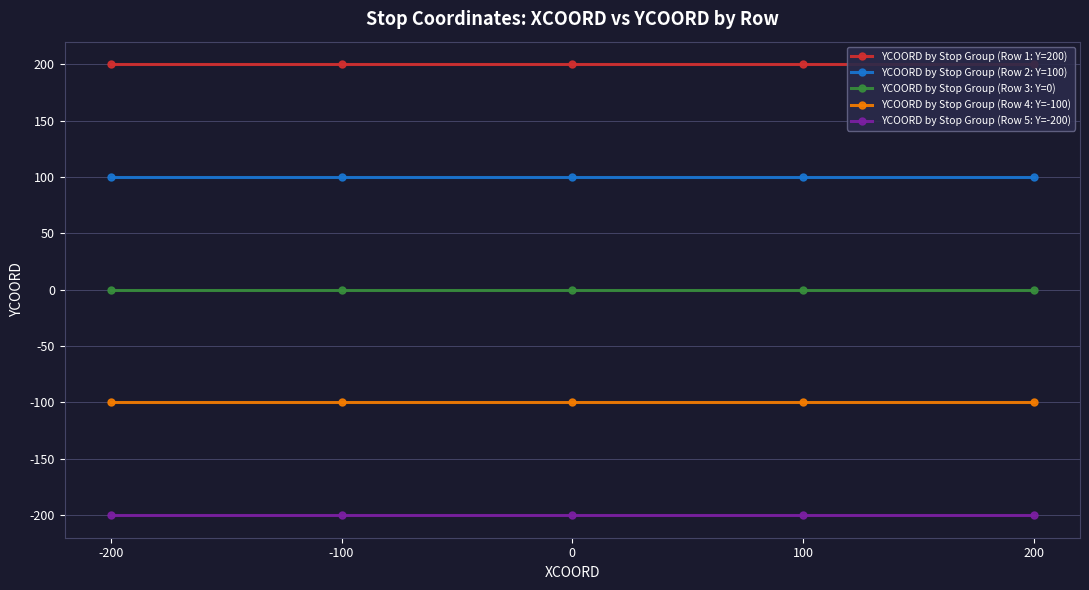

What is the sum of all YCOORD by Stop Group (Row 4: Y=-100) values?

-500